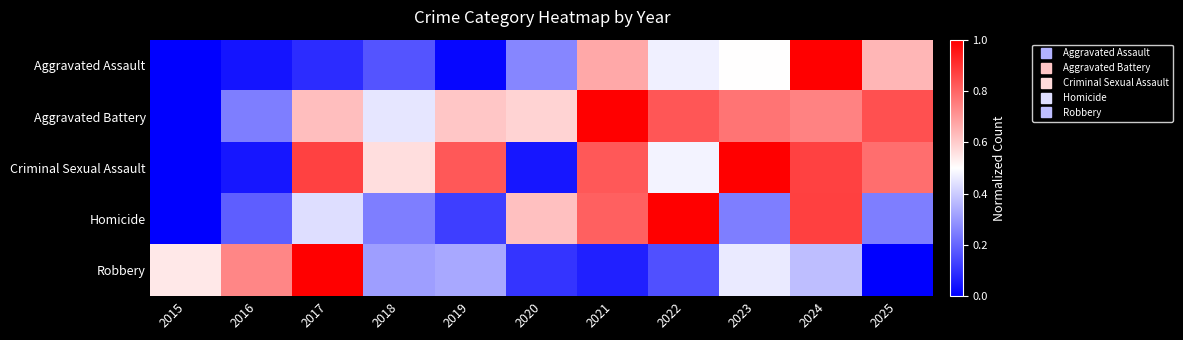

What is the total value across all series at 2018?

1.7